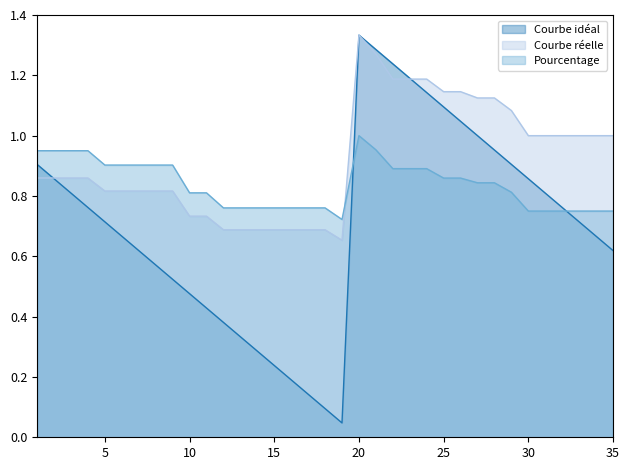

Reading left to right, transcribe all the data shown in this chart.

Courbe idéal: 1=0.9	2=0.9	3=0.8	4=0.8	5=0.7	6=0.7	7=0.6	8=0.6	9=0.5	10=0.5	11=0.4	12=0.4	13=0.3	14=0.3	15=0.2	16=0.2	17=0.1	18=0.1	19=0.0	20=1.3	21=1.3	22=1.2	23=1.2	24=1.1	25=1.1	26=1.0	27=1.0	28=1.0	29=0.9	30=0.9	31=0.8	32=0.8	33=0.7	34=0.7	35=0.6
Courbe réelle: 1=0.9	2=0.9	3=0.9	4=0.9	5=0.8	6=0.8	7=0.8	8=0.8	9=0.8	10=0.7	11=0.7	12=0.7	13=0.7	14=0.7	15=0.7	16=0.7	17=0.7	18=0.7	19=0.7	20=1.3	21=1.3	22=1.2	23=1.2	24=1.2	25=1.1	26=1.1	27=1.1	28=1.1	29=1.1	30=1.0	31=1.0	32=1.0	33=1.0	34=1.0	35=1.0
Pourcentage: 1=1.0	2=1.0	3=1.0	4=1.0	5=0.9	6=0.9	7=0.9	8=0.9	9=0.9	10=0.8	11=0.8	12=0.8	13=0.8	14=0.8	15=0.8	16=0.8	17=0.8	18=0.8	19=0.7	20=1.0	21=1.0	22=0.9	23=0.9	24=0.9	25=0.9	26=0.9	27=0.8	28=0.8	29=0.8	30=0.8	31=0.8	32=0.8	33=0.8	34=0.8	35=0.8